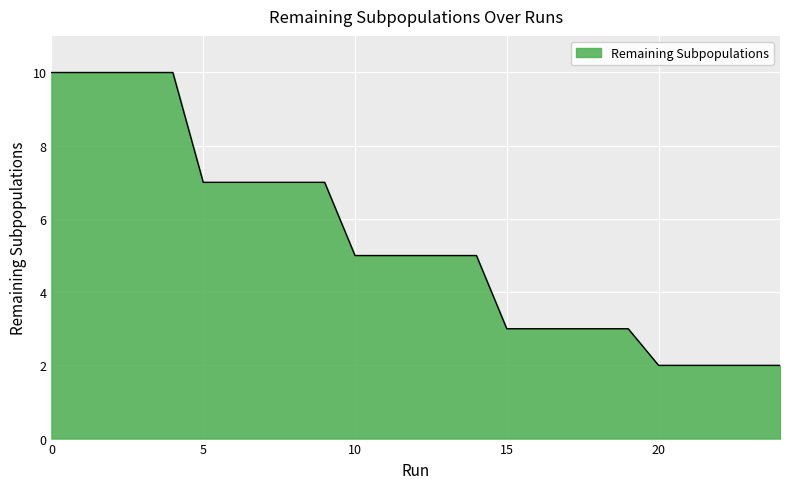

Reading left to right, what are all the values shown in this chart?

10	10	10	10	10	7	7	7	7	7	5	5	5	5	5	3	3	3	3	3	2	2	2	2	2